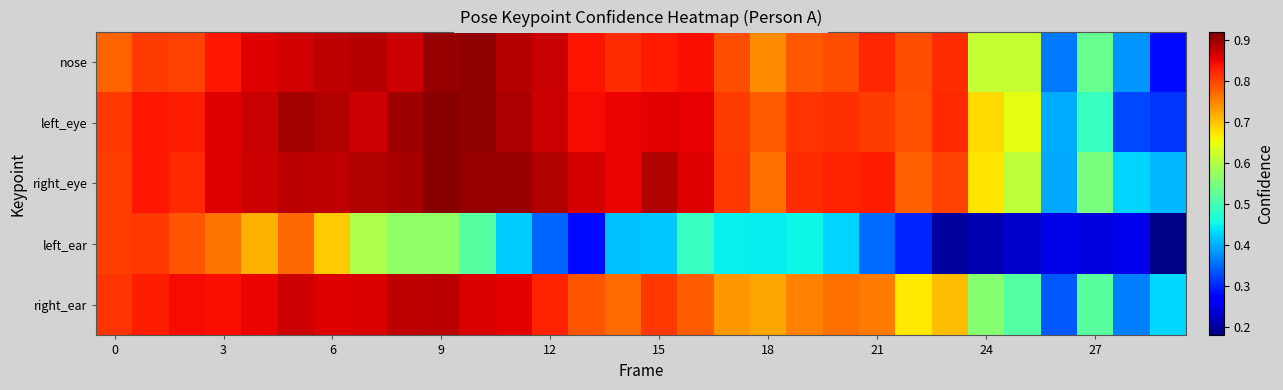

Which label corresponds to the smallest value in the chart?

29